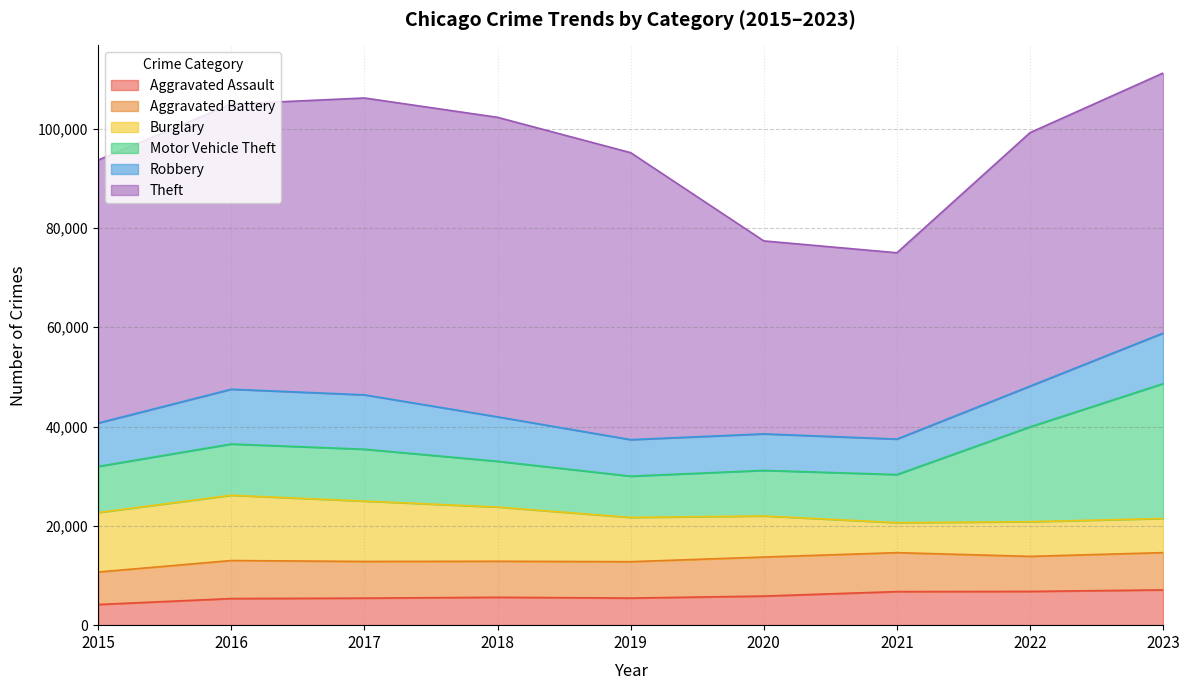

What is the sum of the Theft values at 2015 and 2019?

110780